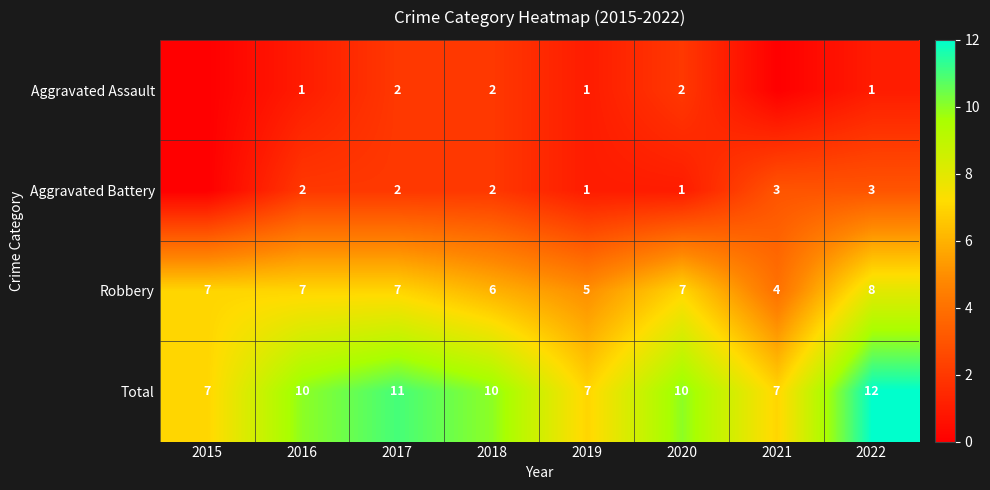

How many Total values are between 7 and 11?

7